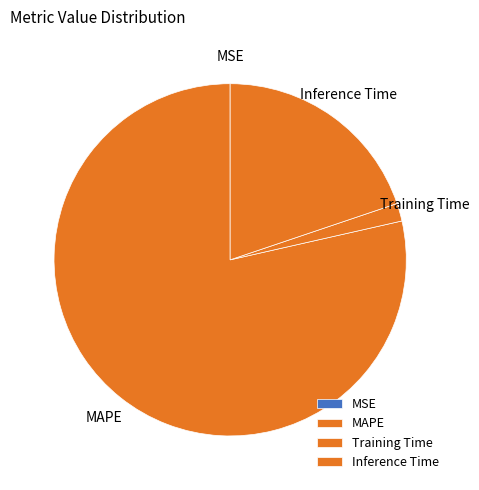

Does Inference Time represent more than half of the total?

No